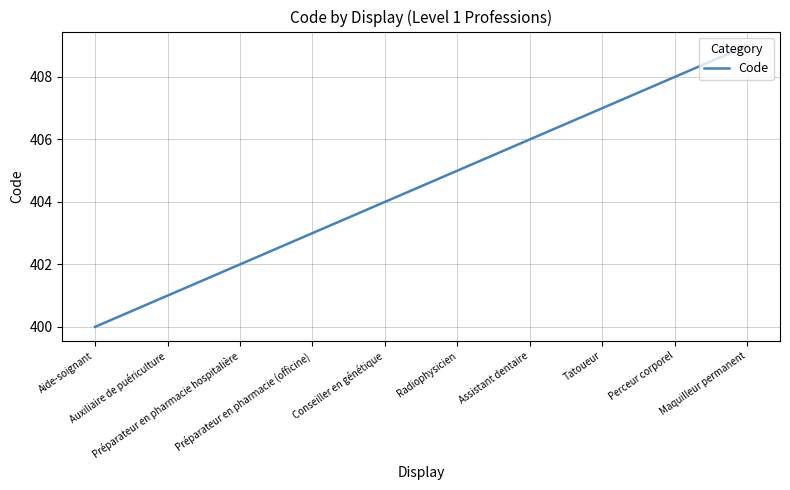

What is the maximum value shown in the chart?

409